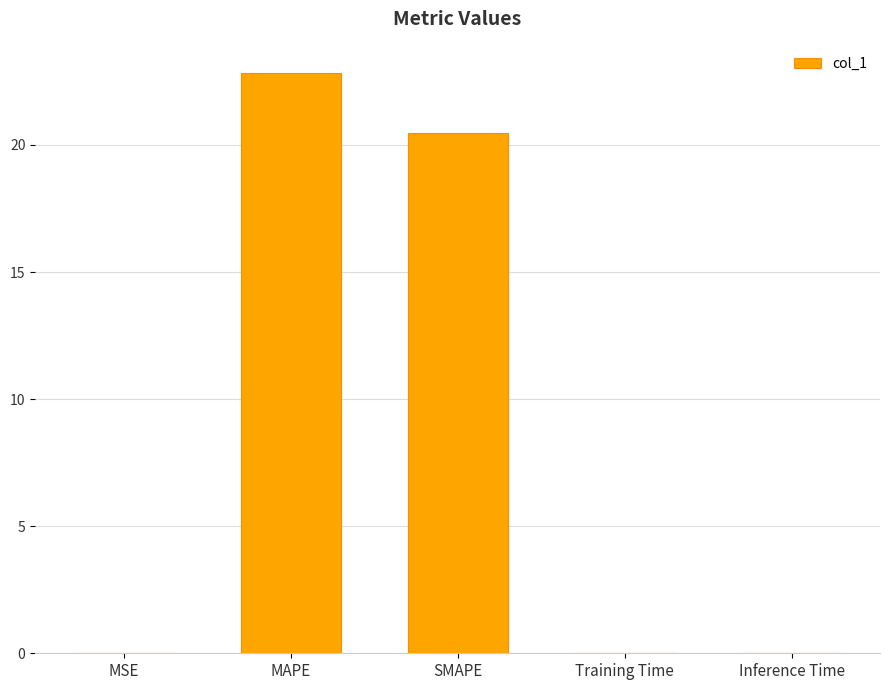

Which has a higher value, MAPE or Training Time?

MAPE